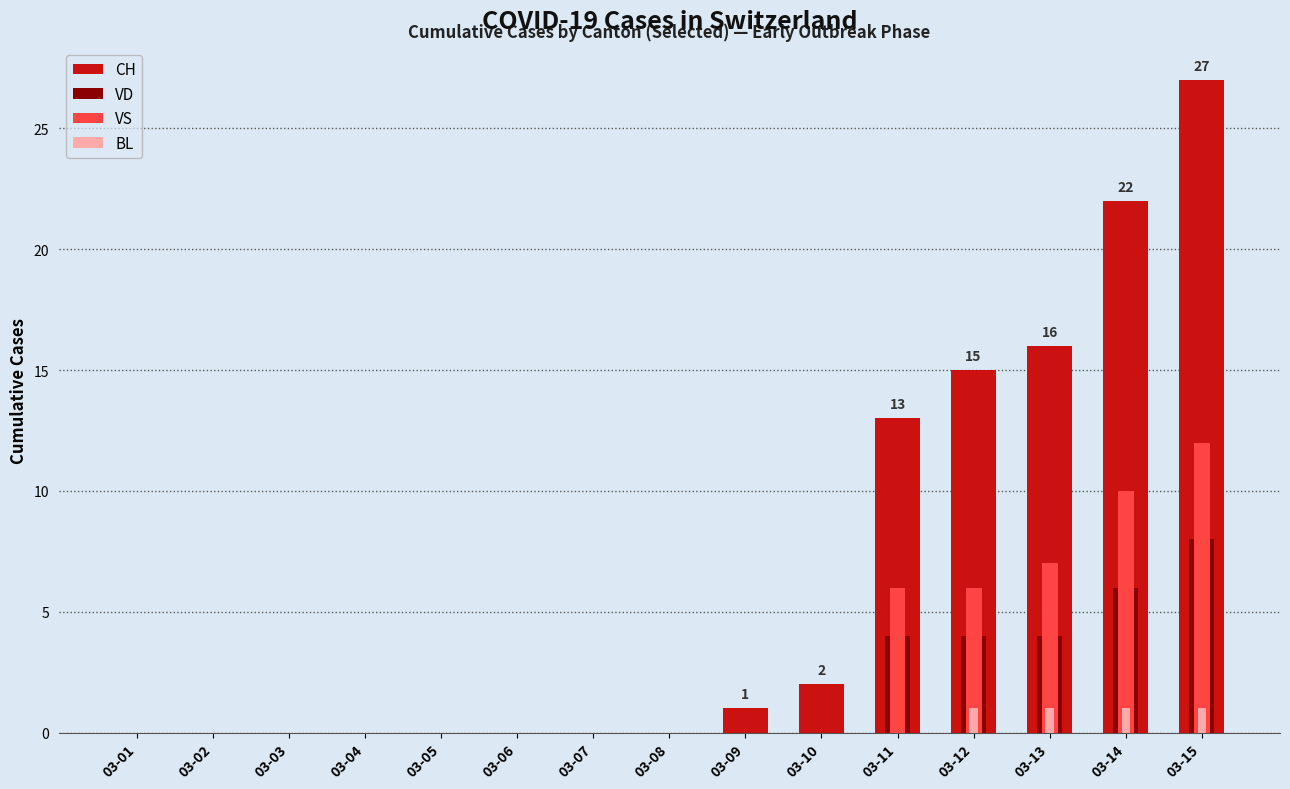

How many bars are there in each group?

4